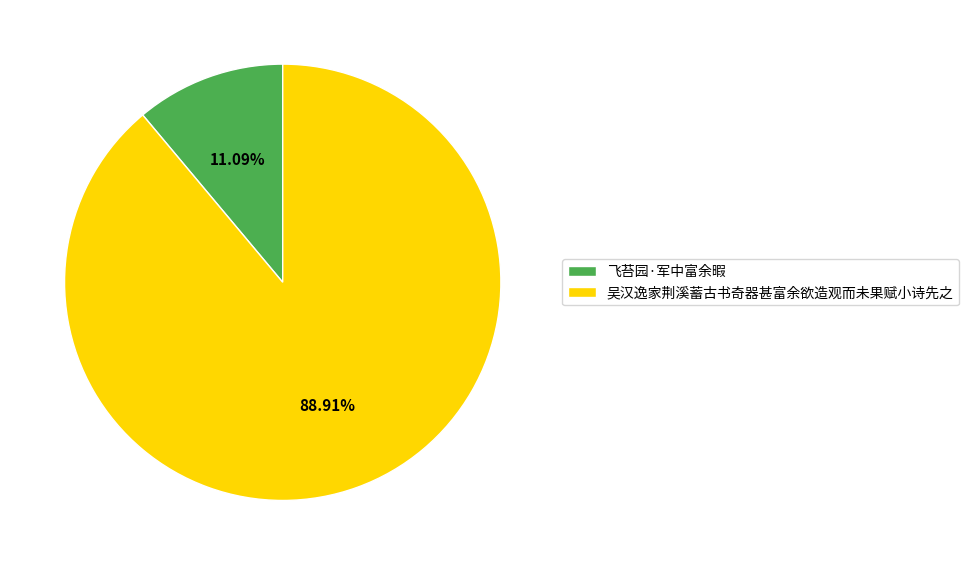

Is there a majority slice in this chart?

Yes